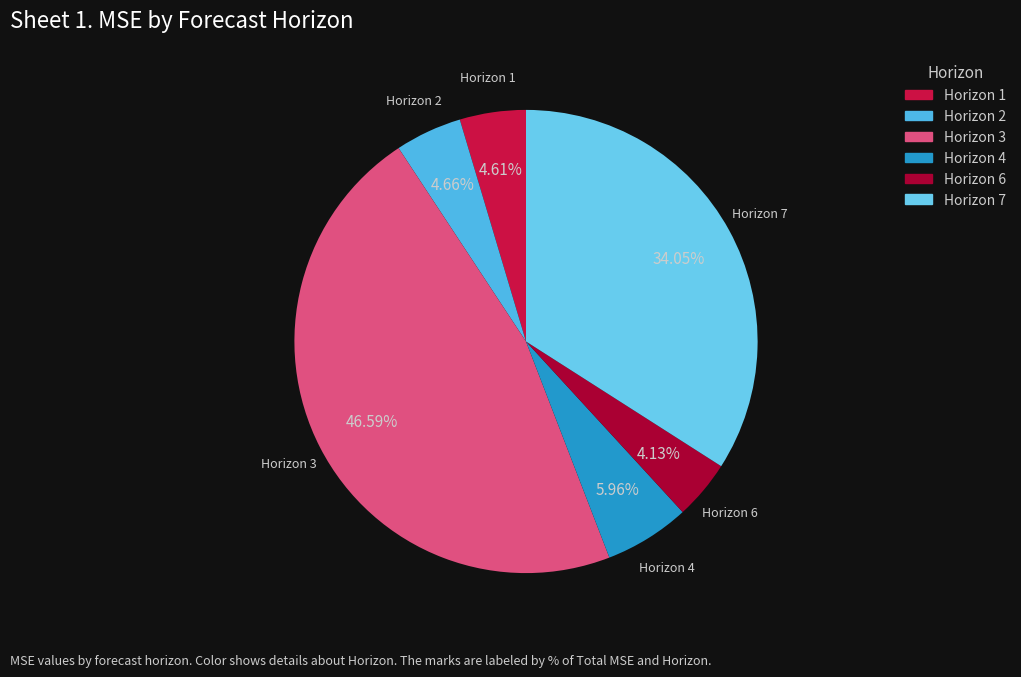

Approximately how many times larger is the value at Horizon 4 compared to Horizon 1?

1.3